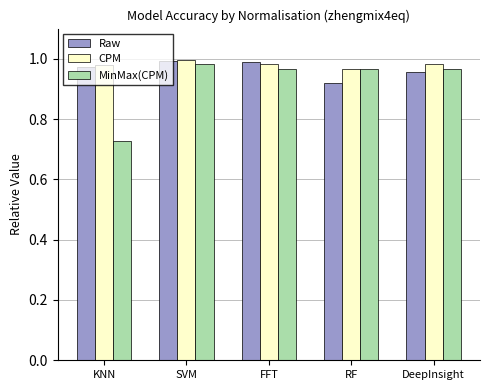

What is the difference between the maximum and minimum values in the MinMax(CPM) series?

0.3